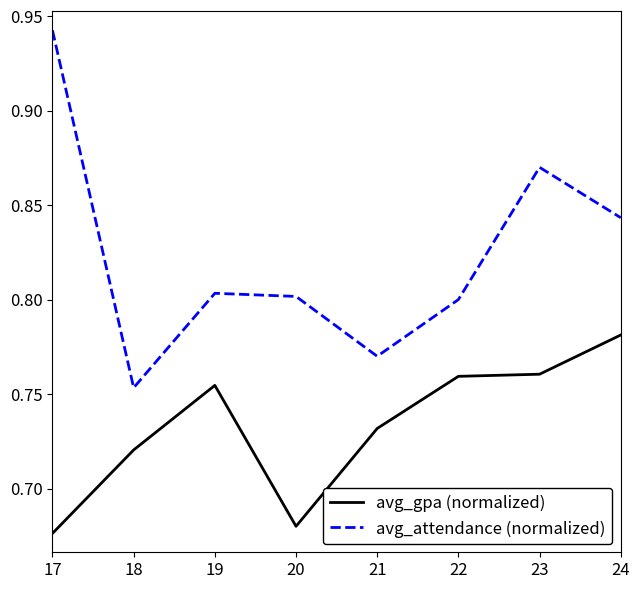

Which series has the largest range (max minus min)?

avg_attendance (normalized)